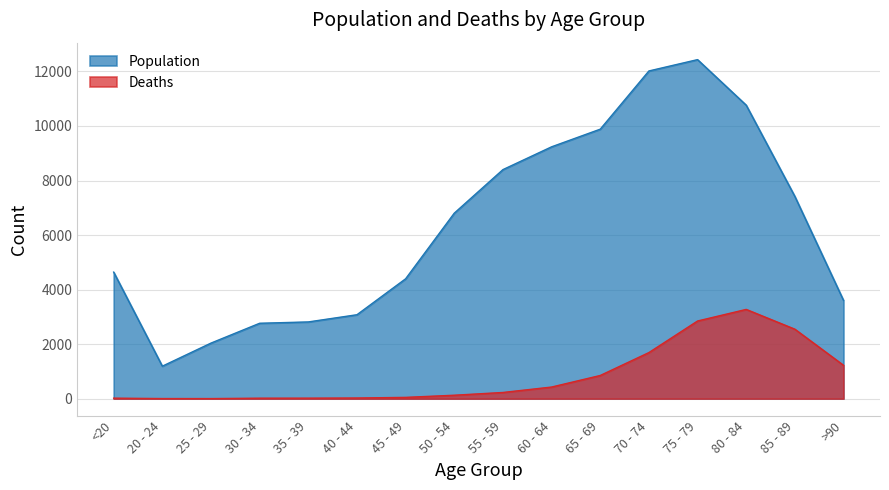

At which category is the sum across all series the highest?

75 - 79